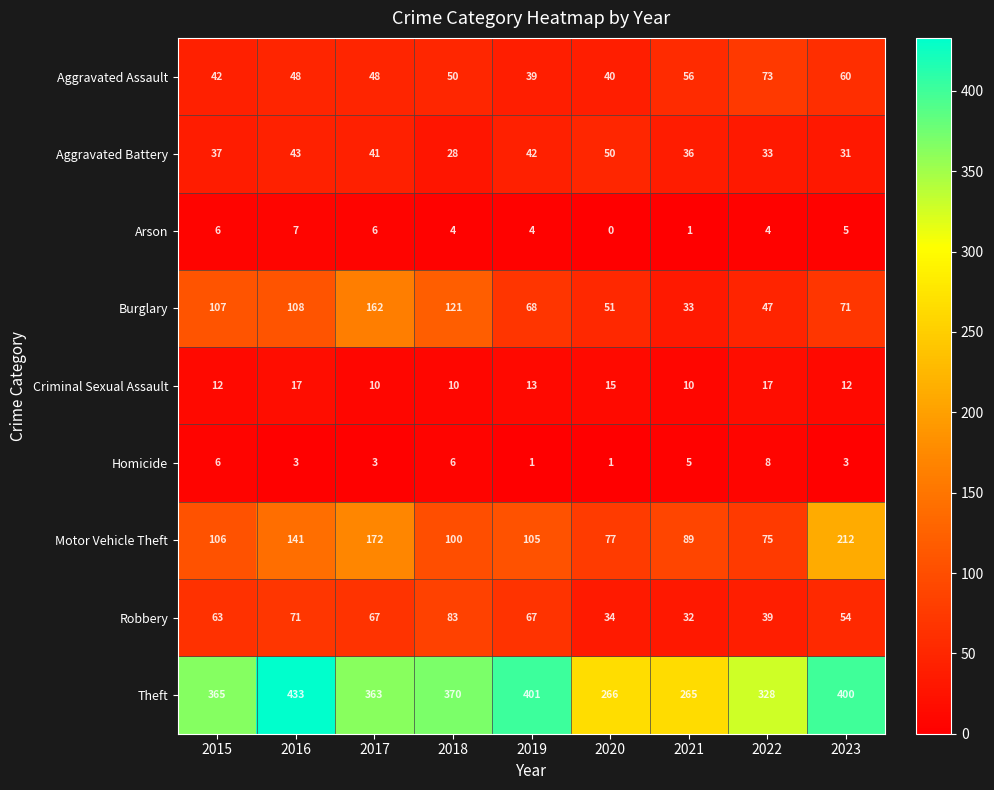

What is the difference between the highest and lowest values at 2018?

366